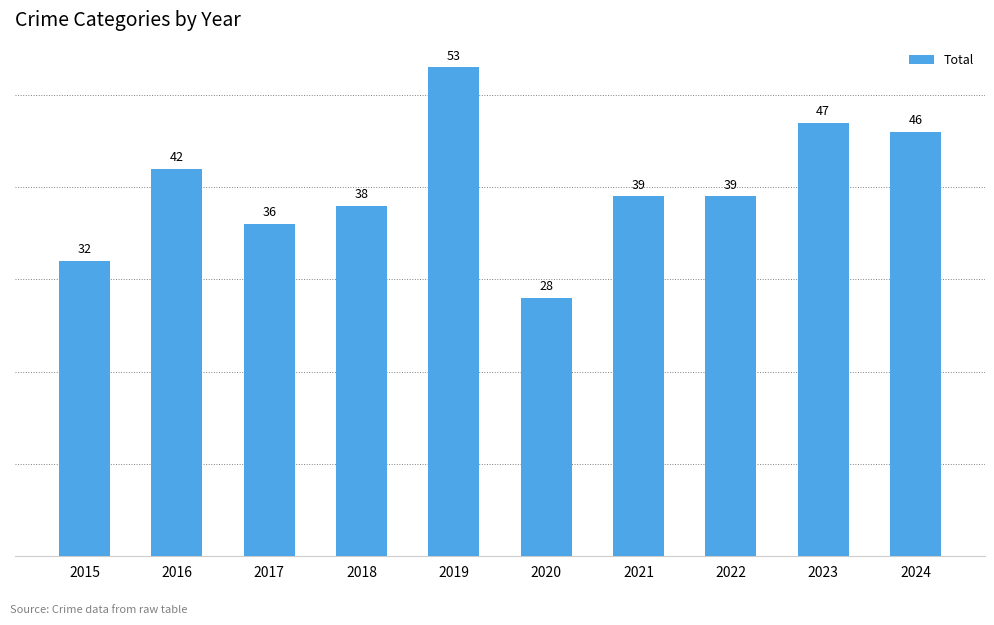

Are the bars grouped side by side (vs. stacked)?

No